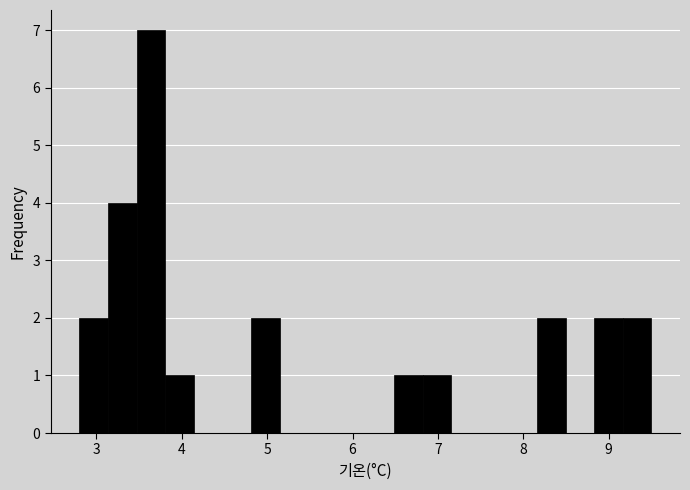

Around what value on the x-axis is the tallest bar? Give the approximate position of its centre, as read against the axis.

3.6